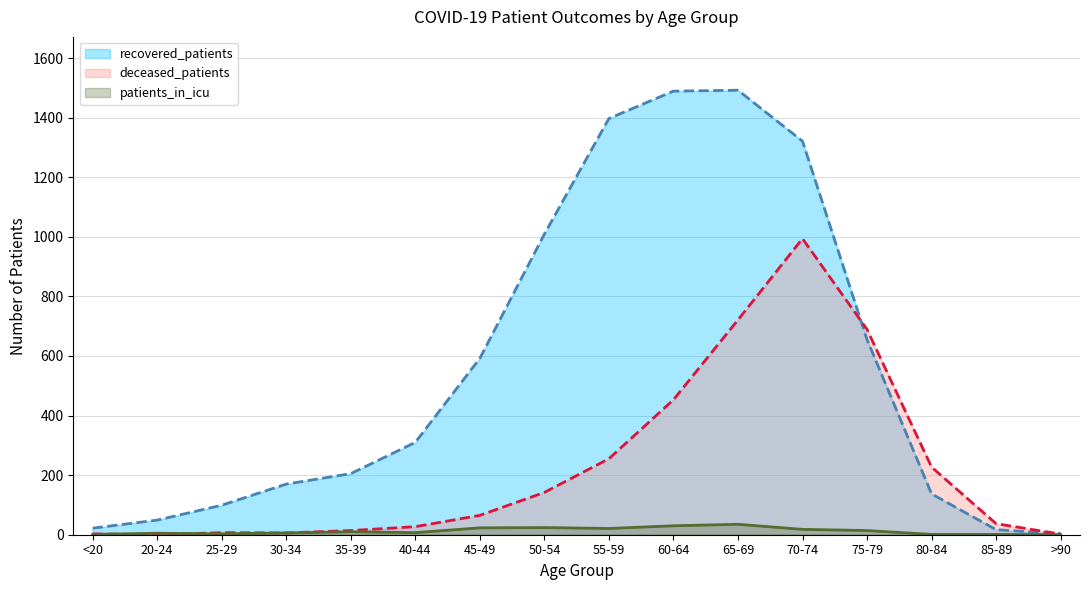

How many data points in recovered_patients are above 310?

7